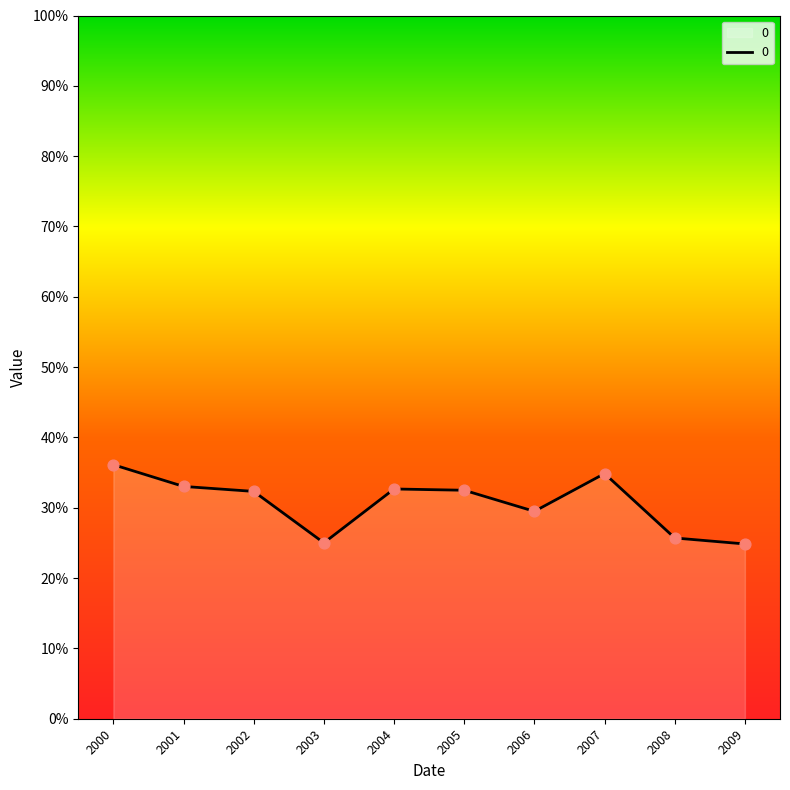

Is this an area chart (filled region under the line)?

Yes